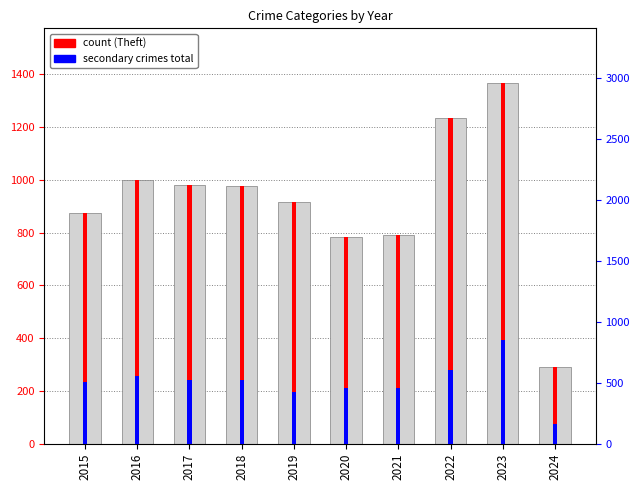

What is the total value across all series at 2018?

1500